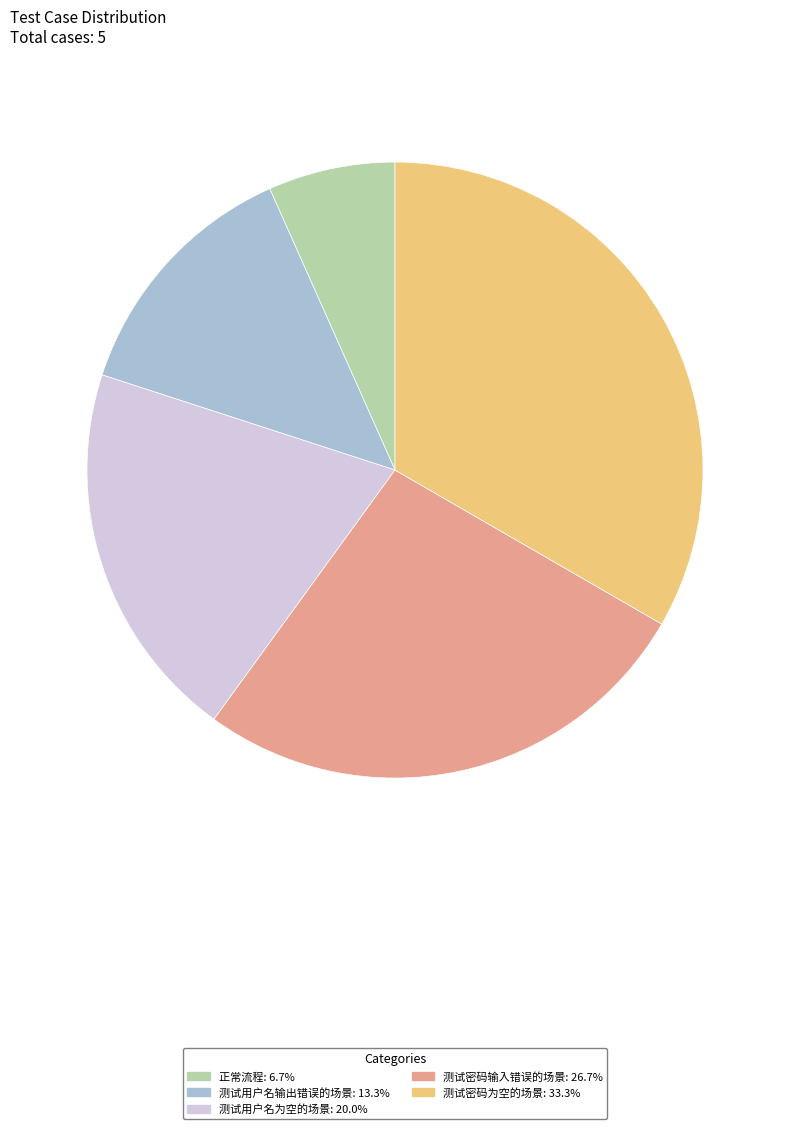

Combined, do 测试用户名为空的场景 and 正常流程 account for over 50%?

No